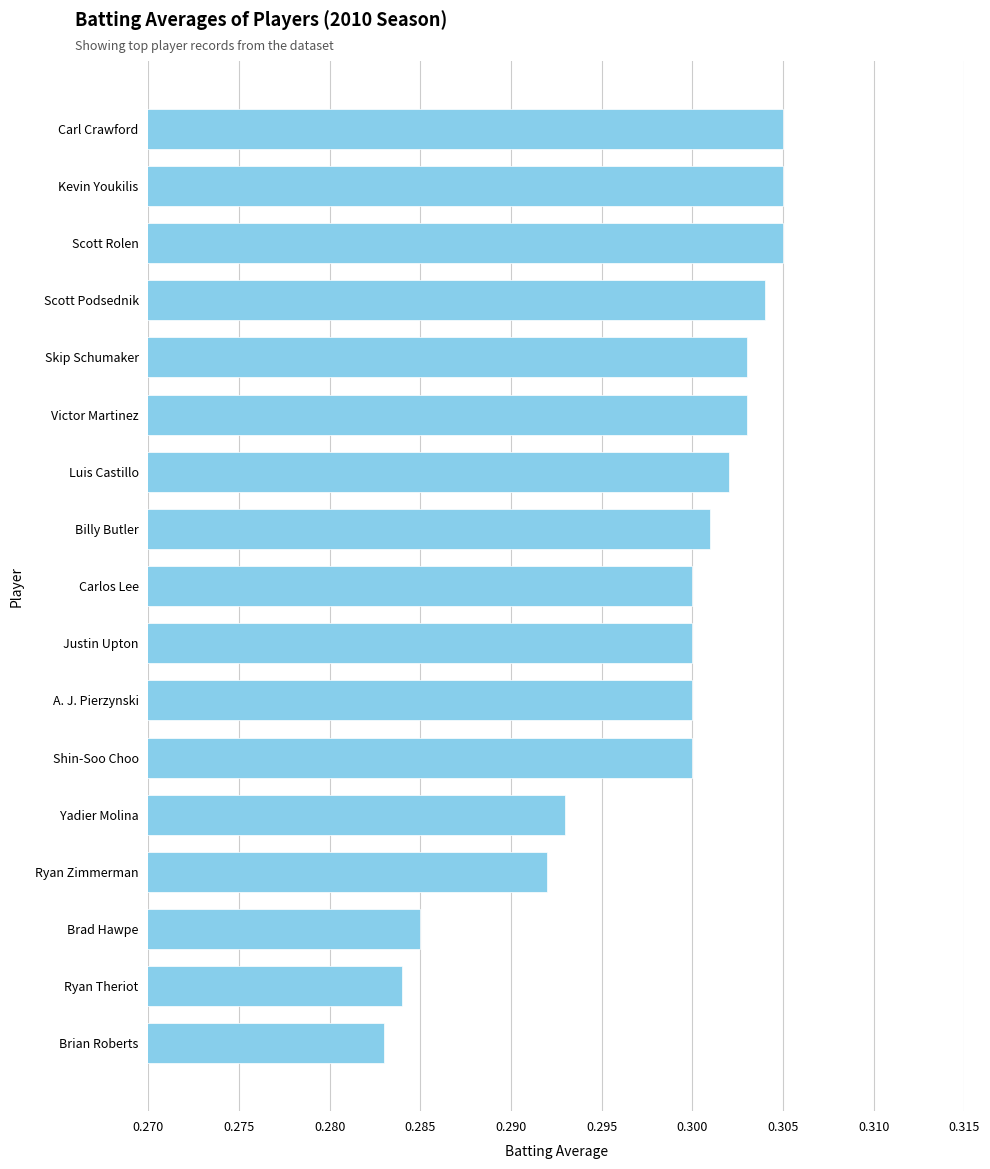

Between Scott Rolen and Skip Schumaker, which is larger?

Scott Rolen